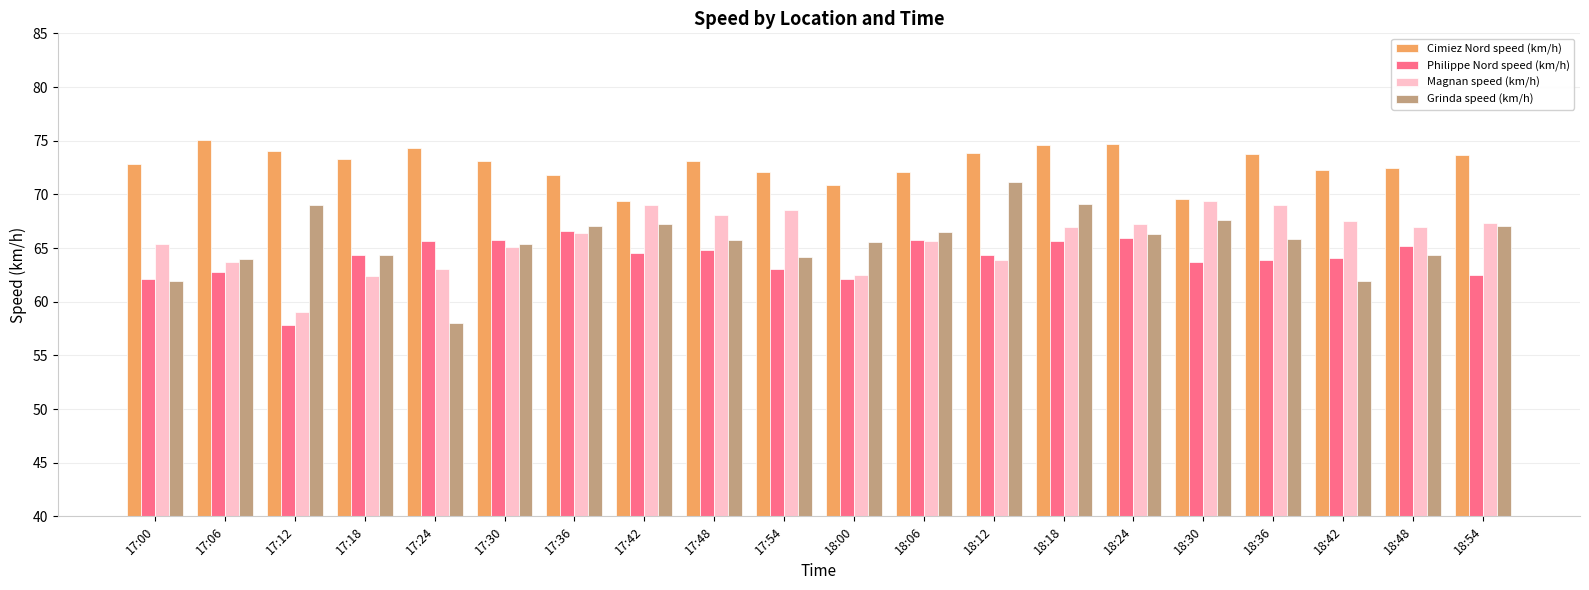

Which series has the widest spread of values?

Grinda speed (km/h)